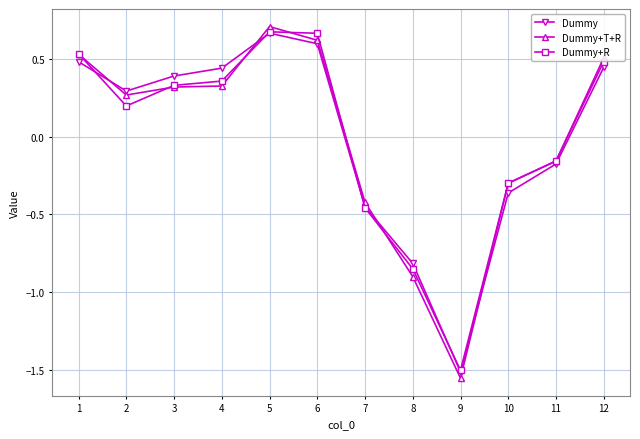

Which series ends up on top after the final intersection of Dummy+T+R and Dummy?

Dummy+T+R